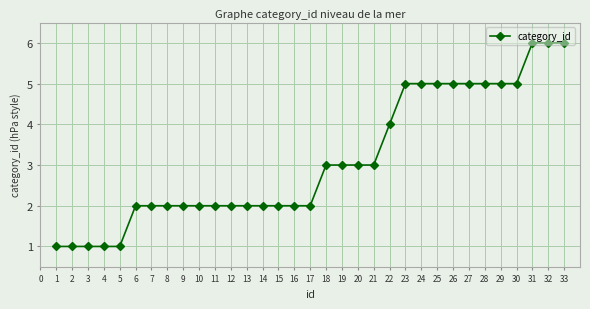

Count the values in the range 2 to 5.

25